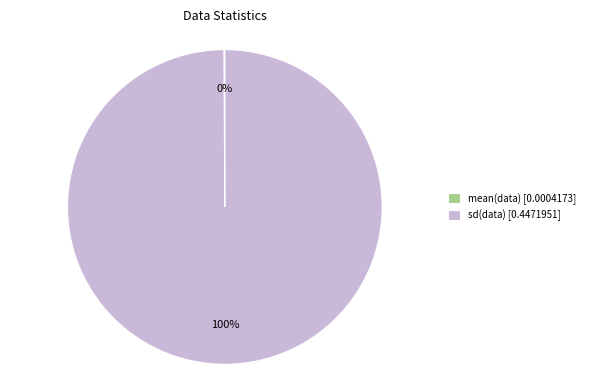

What percentage is the sd(data) [0.4471951] slice, to the nearest percent?

100%